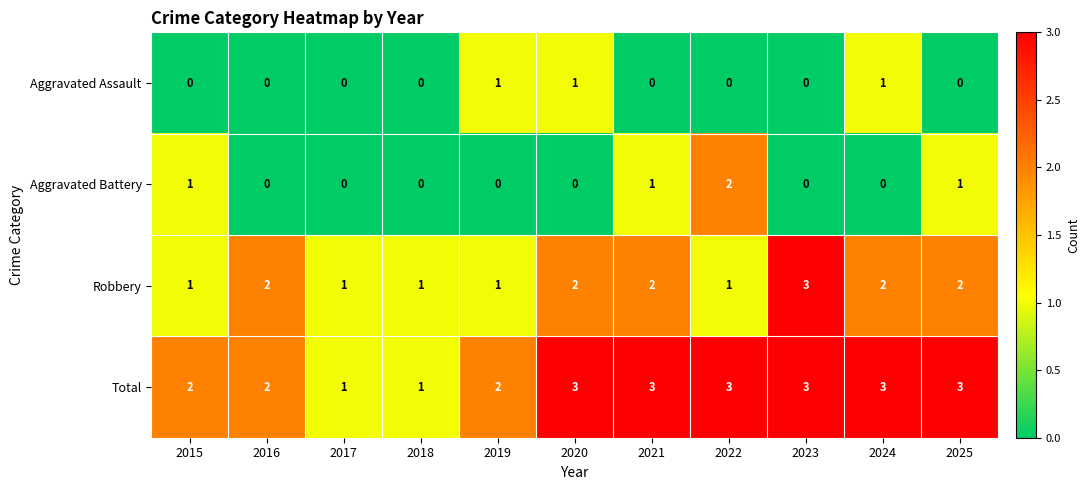

True or false: Aggravated Assault has a value of 0 at 2019.

False